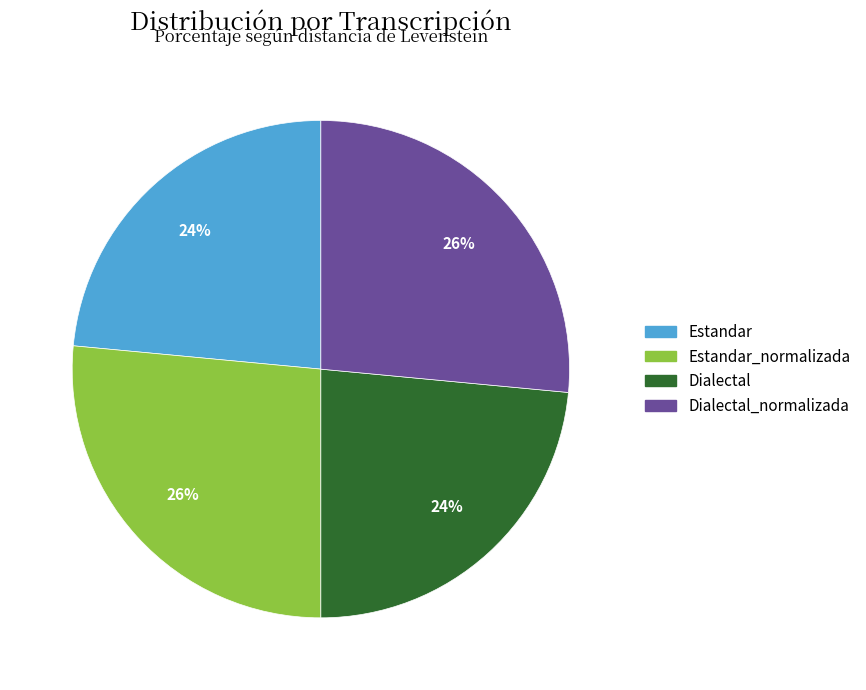

Is there any slice that represents more than half of the pie?

No